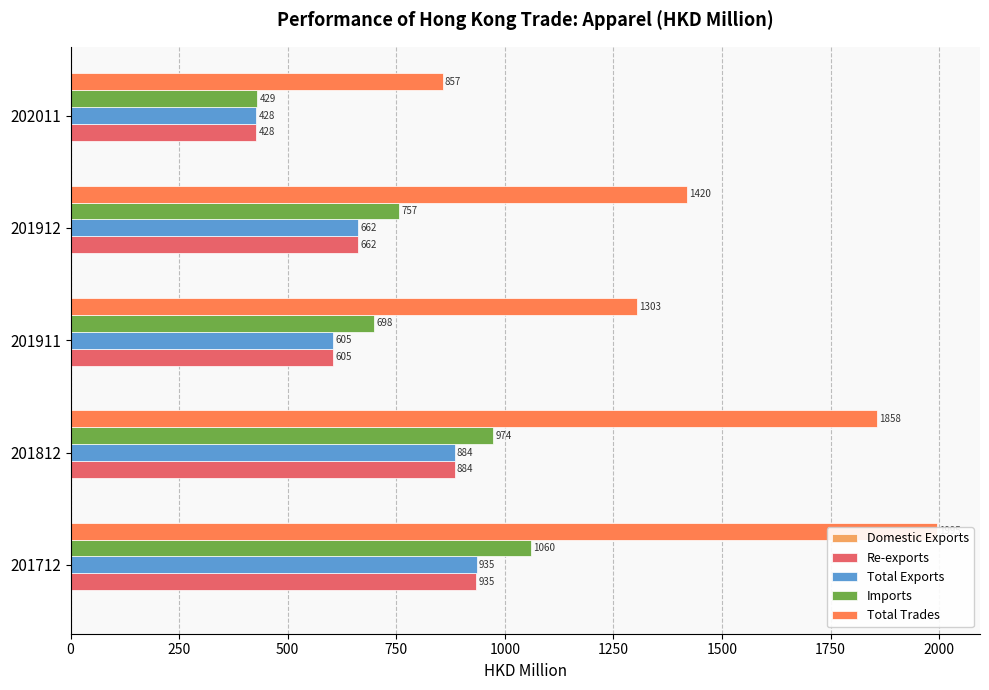

Between 201911 and 201912, which series saw the biggest shift?

Total Trades